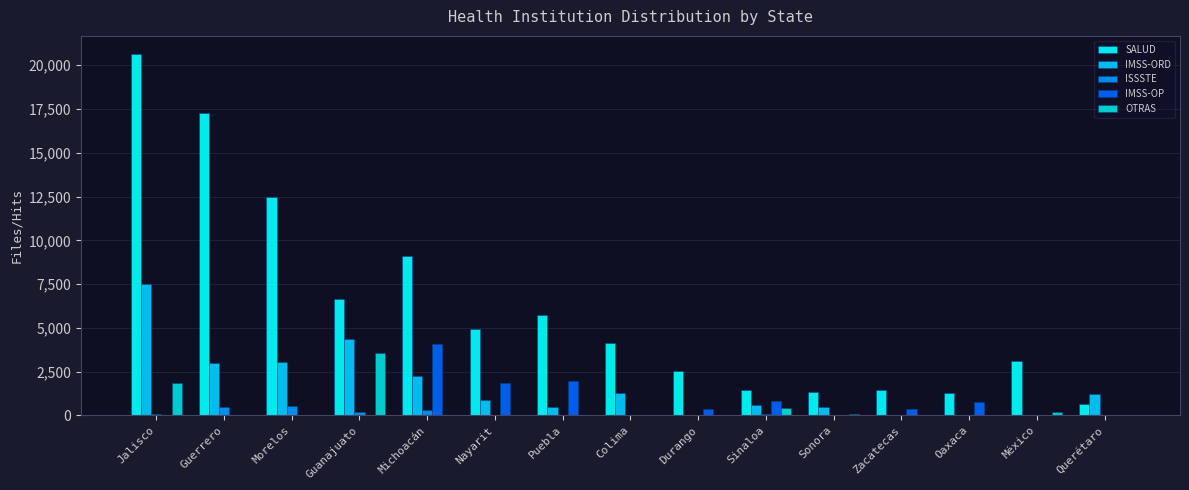

Is it true that SALUD equals 1077 at Colima?

False